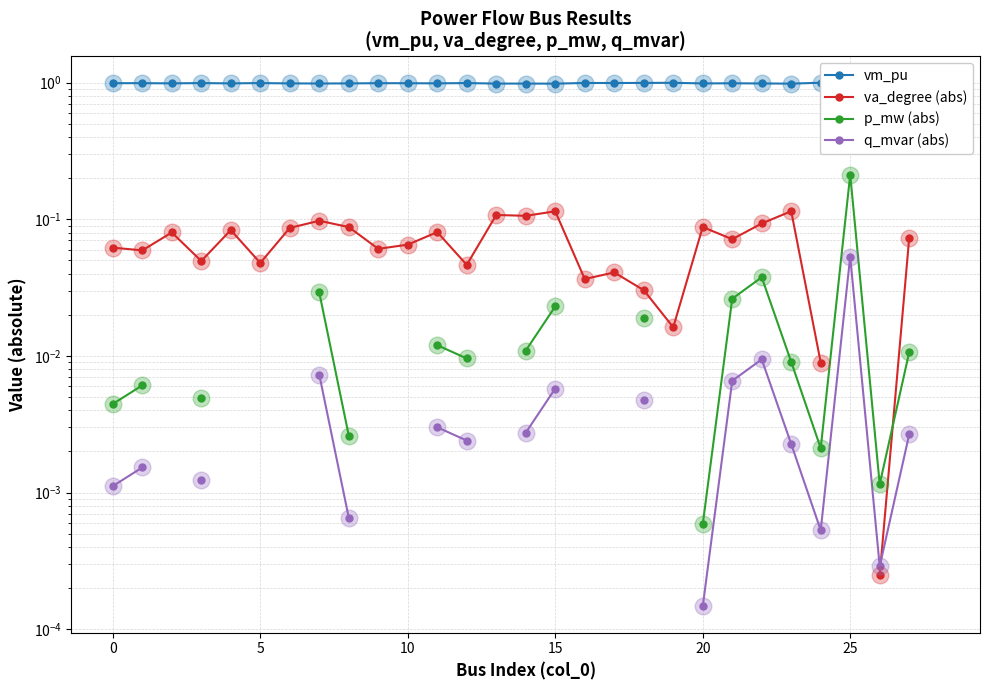

The va_degree (abs) series shows 0.1 at 14. True or false?

True